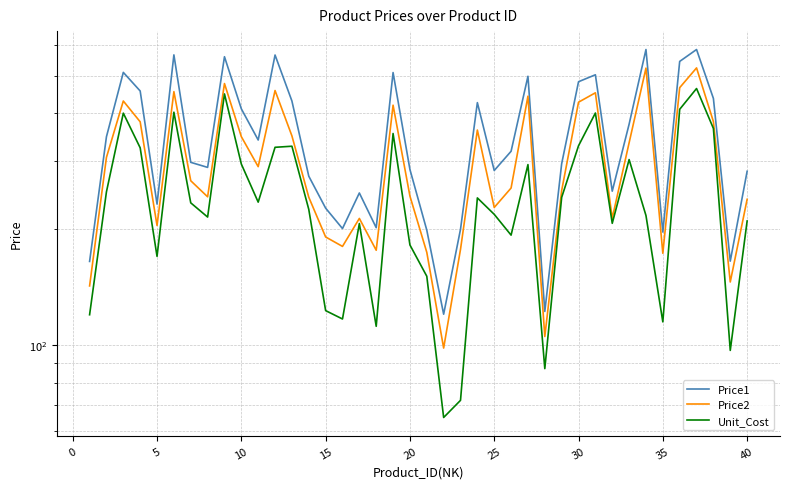

Rank the series by their maximum value, from highest to lowest.

Price1, Price2, Unit_Cost